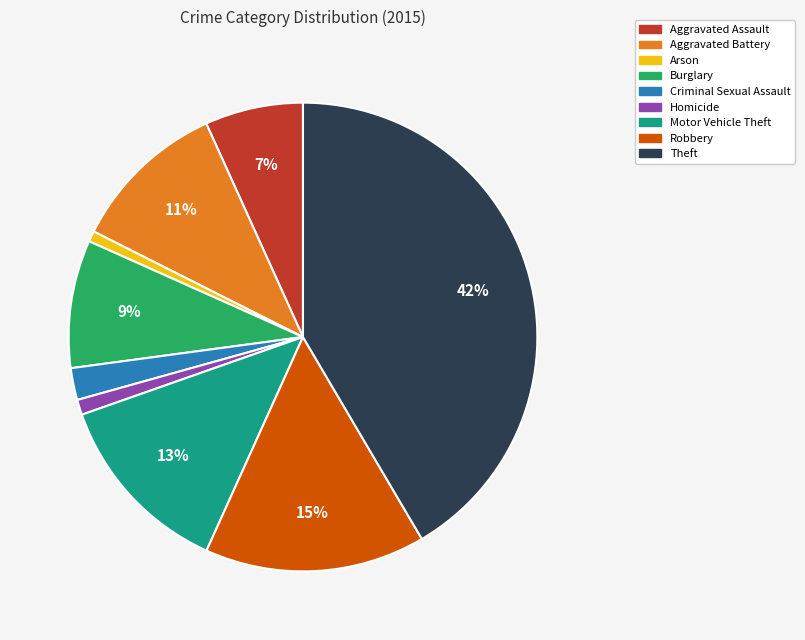

What is the largest slice in the pie chart?

Theft